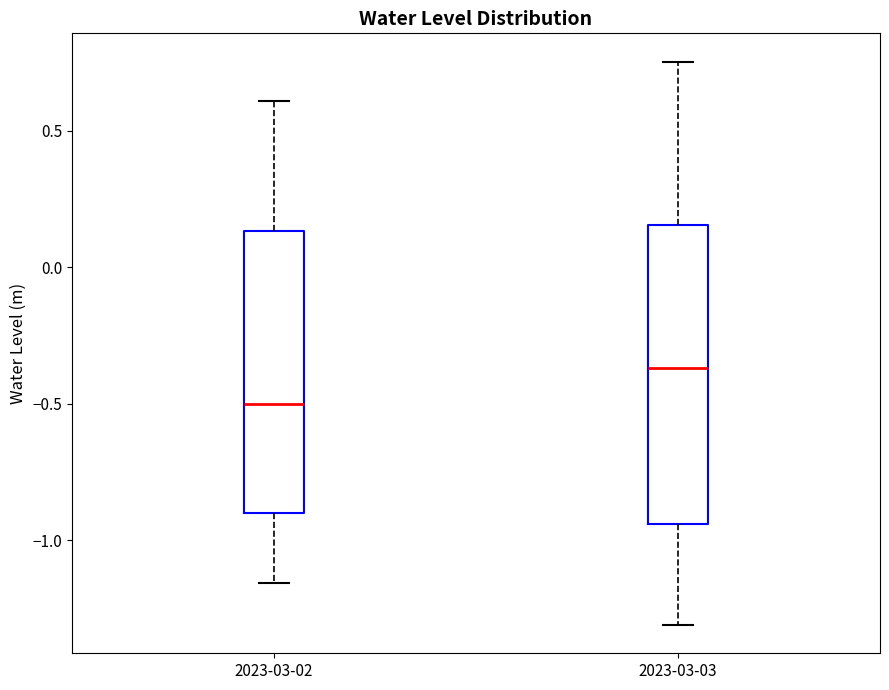

Reading left to right, transcribe this box plot: for each box, give where its median line is, the range the box spans, and where its two whiskers end, as read against the y-axis. The values are not printed on the chart, so give them approximately, as read against the axis.

2023-03-02: median -0.50, box -0.90 to 0.15, whiskers -1.15 to 0.60
2023-03-03: median -0.35, box -0.95 to 0.15, whiskers -1.30 to 0.75